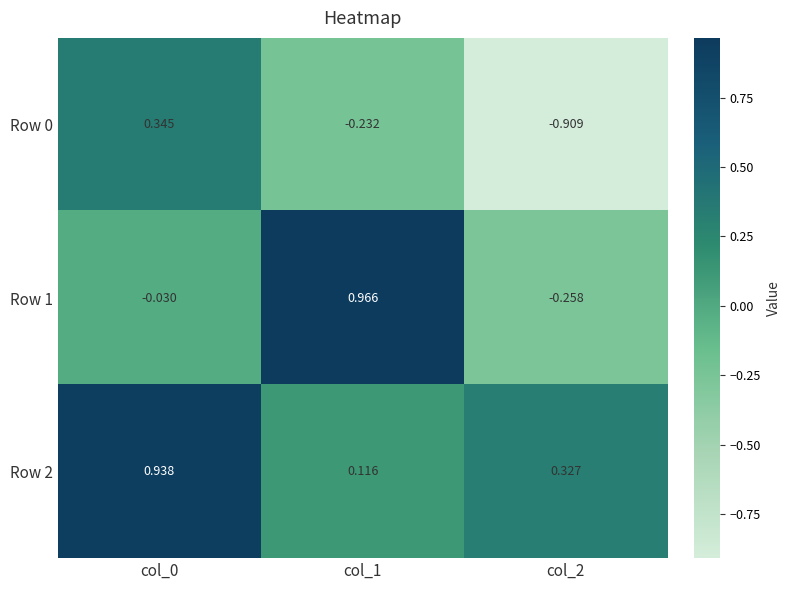

Is the value of Row 0 at col_0 greater than the value of Row 2 at col_1?

Yes